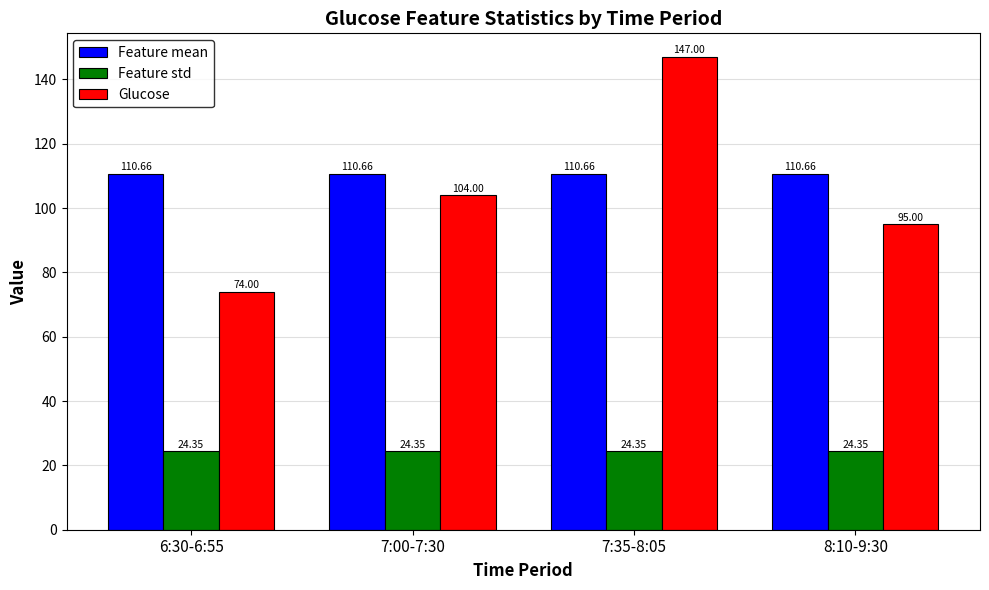

Between 6:30-6:55 and 7:35-8:05, which series saw the biggest shift?

Glucose